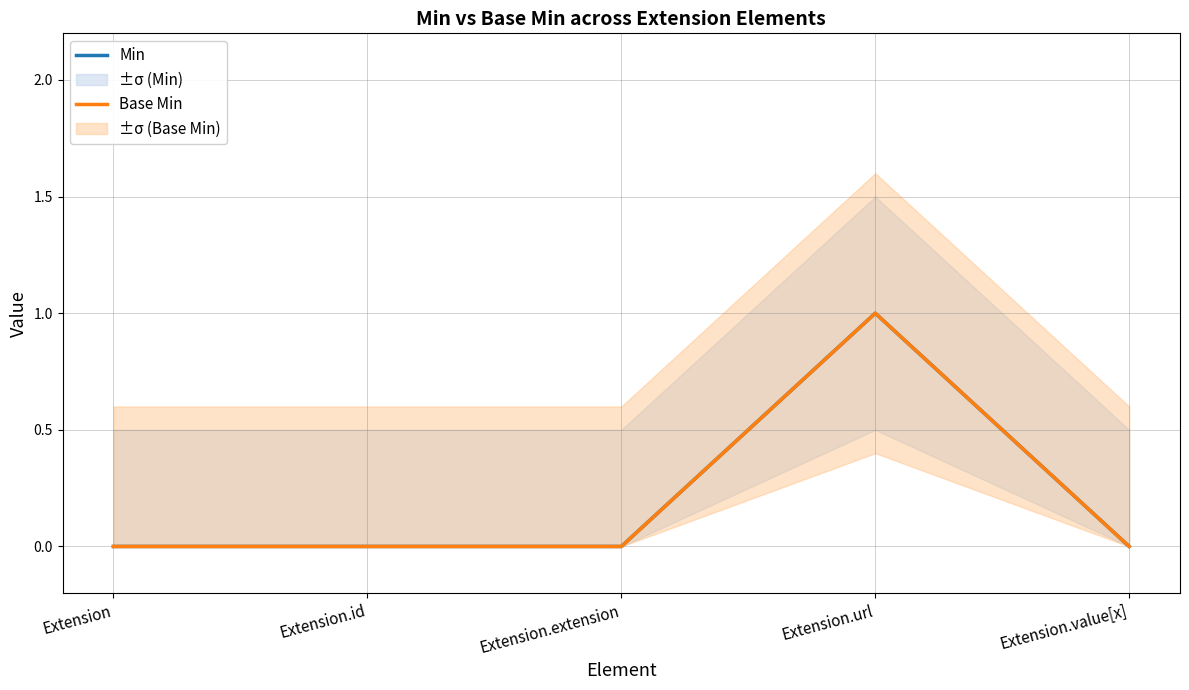

Count the Min values in the range 0 to 1.

5